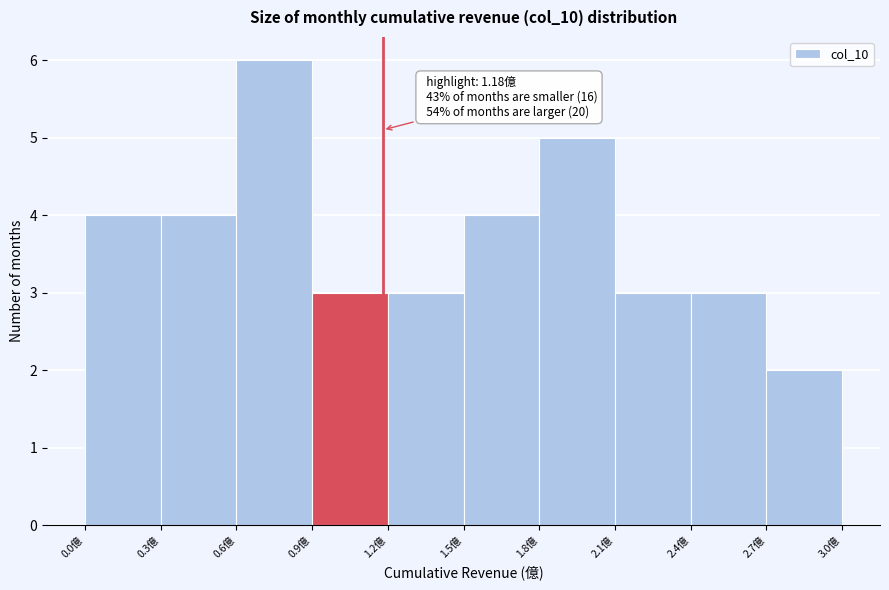

Over which range of the x-axis is the bar tallest?

0.6 to 0.9